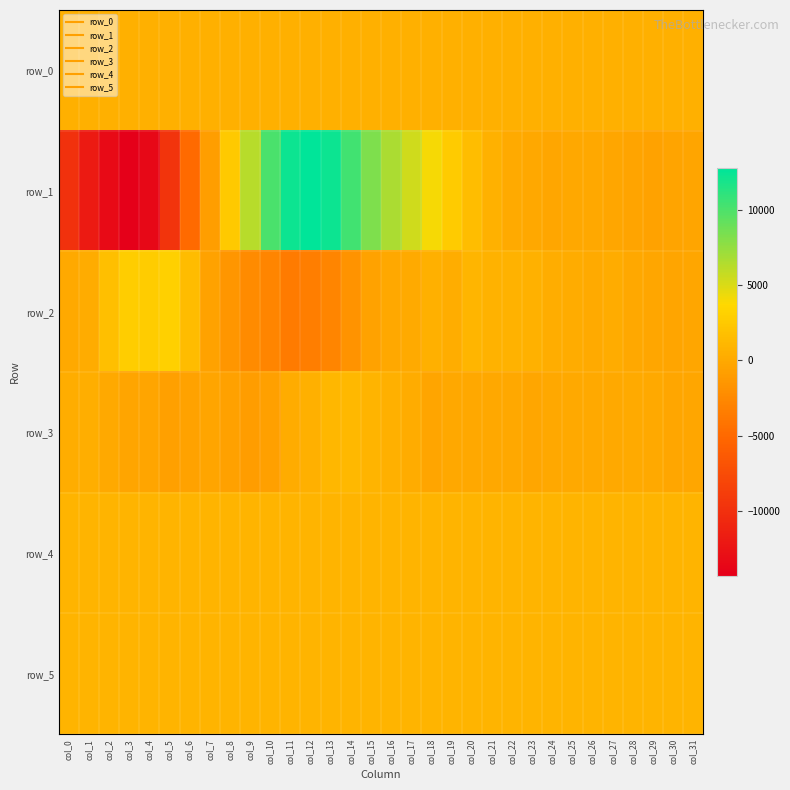

What is the total value across all series at col_30?

1281.9